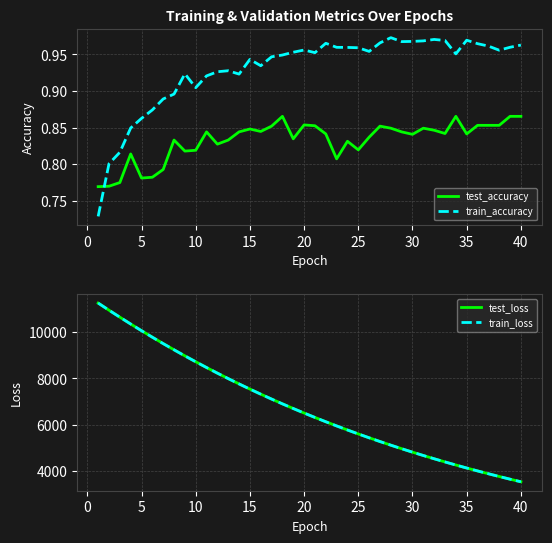

The train_loss series shows 5980.2 at 5. True or false?

False